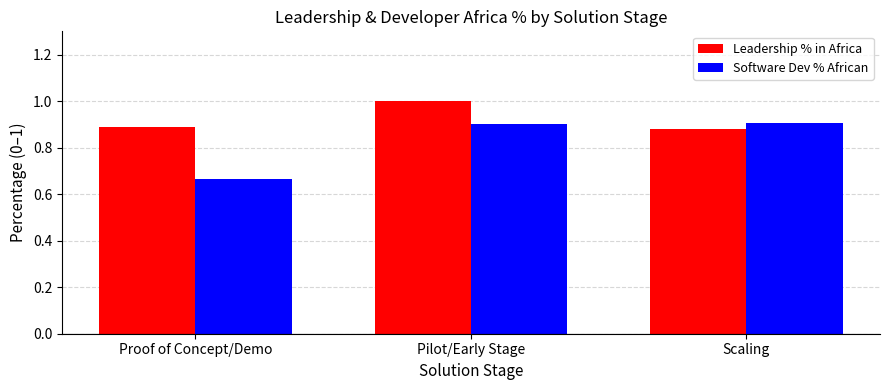

Rank the series by their average value, from highest to lowest.

Leadership % in Africa, Software Dev % African